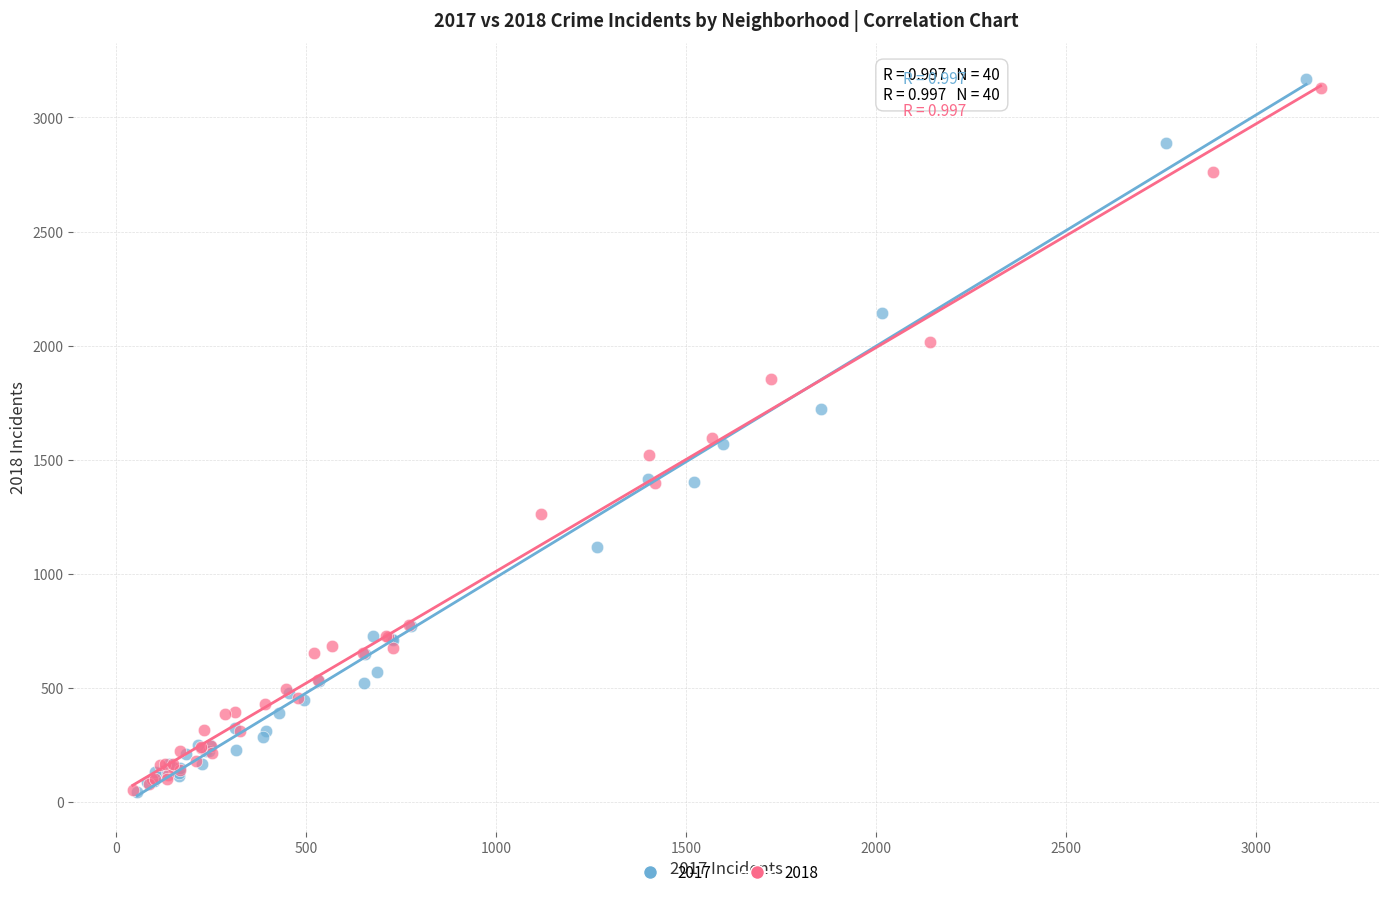

Which series reaches the maximum Y coordinate?

2017